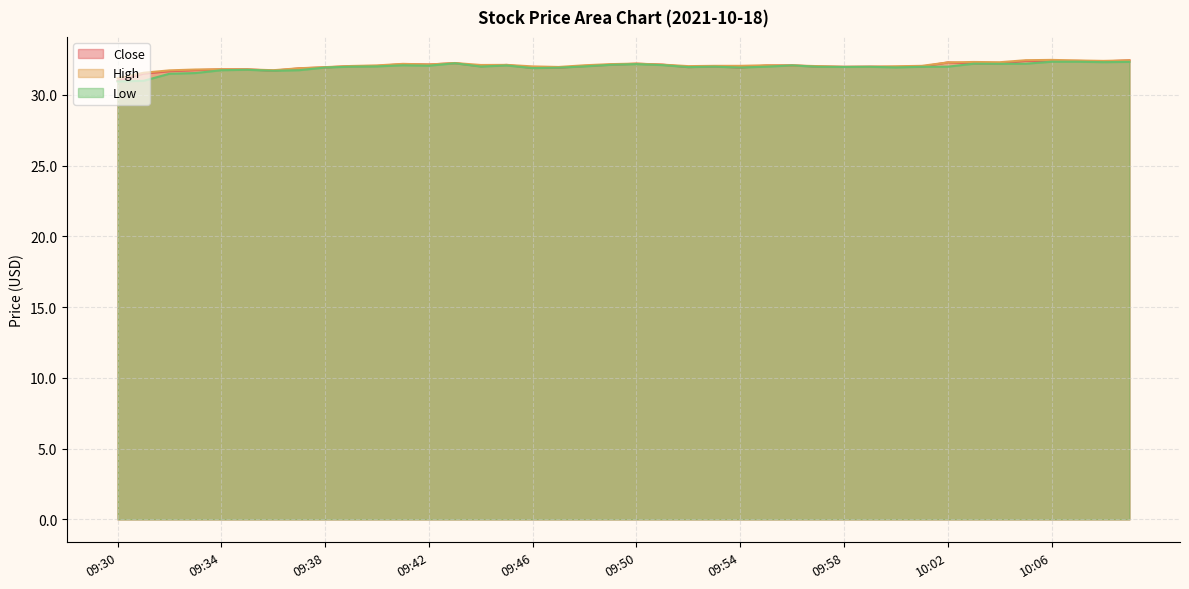

What is the sum of all High values?

1282.8